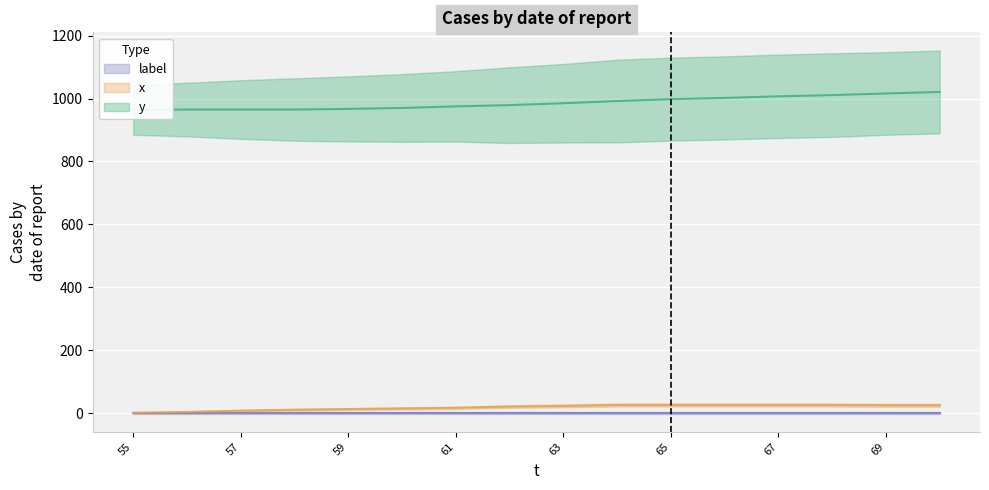

Between 64 and 69, which series saw the biggest shift?

y